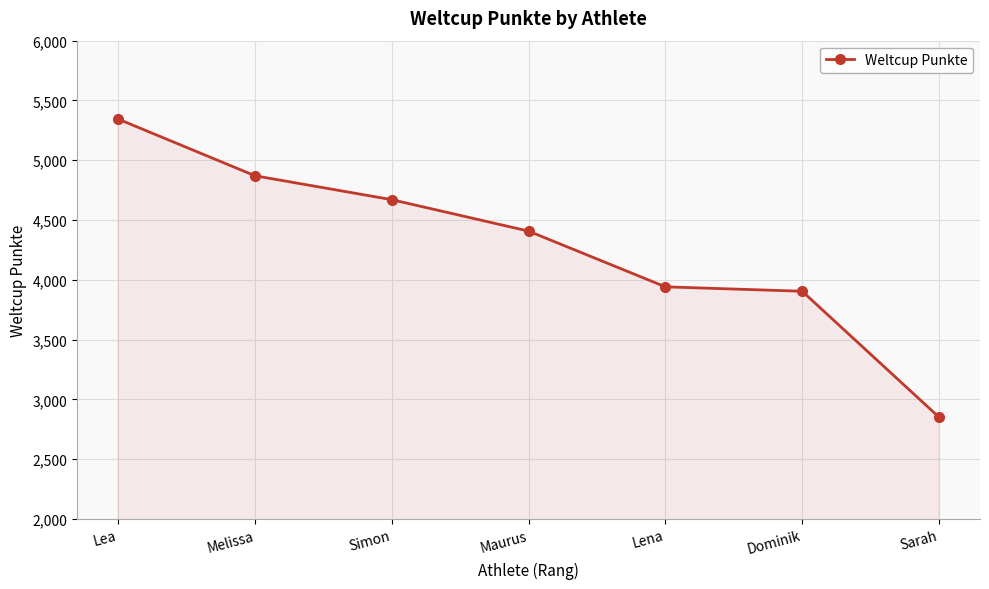

What is the difference between the values at Sarah and Maurus?

1556